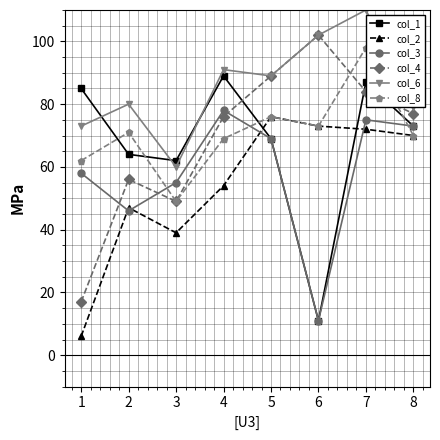

The col_4 series shows 49 at 3. True or false?

True